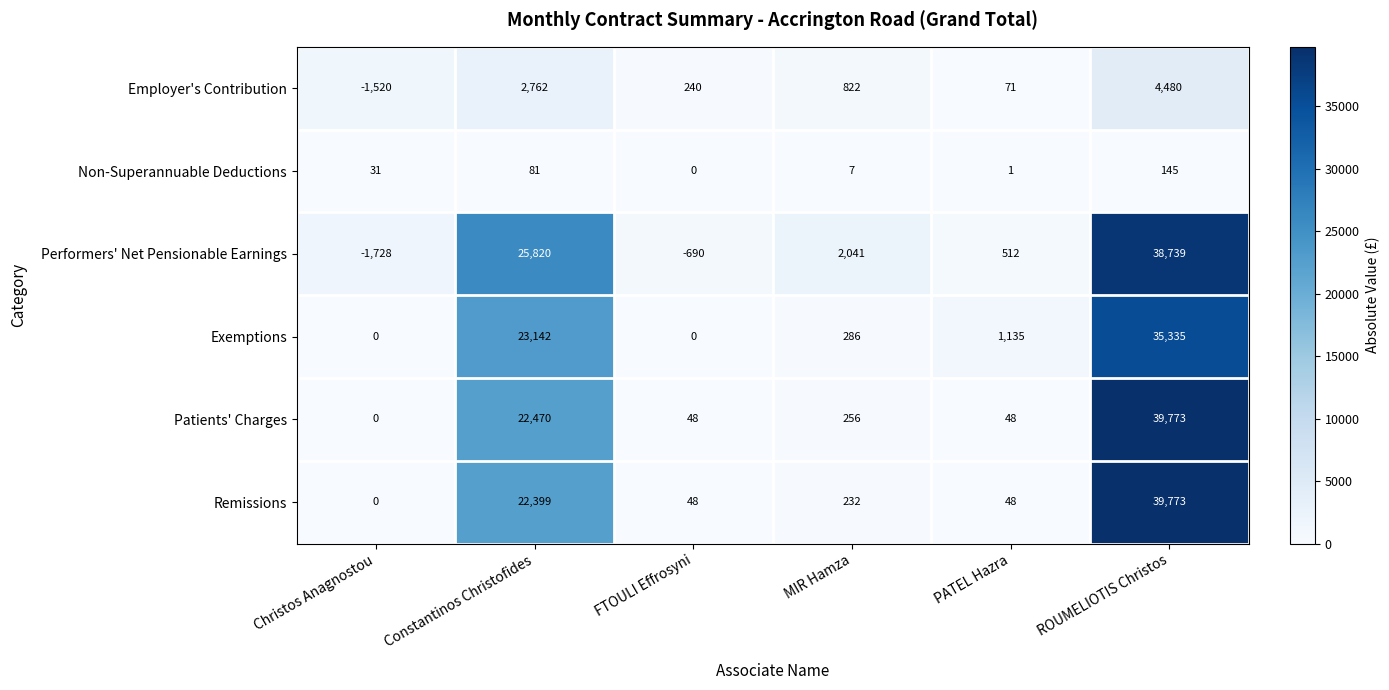

True or false: Remissions has a value of 232 at MIR Hamza.

True